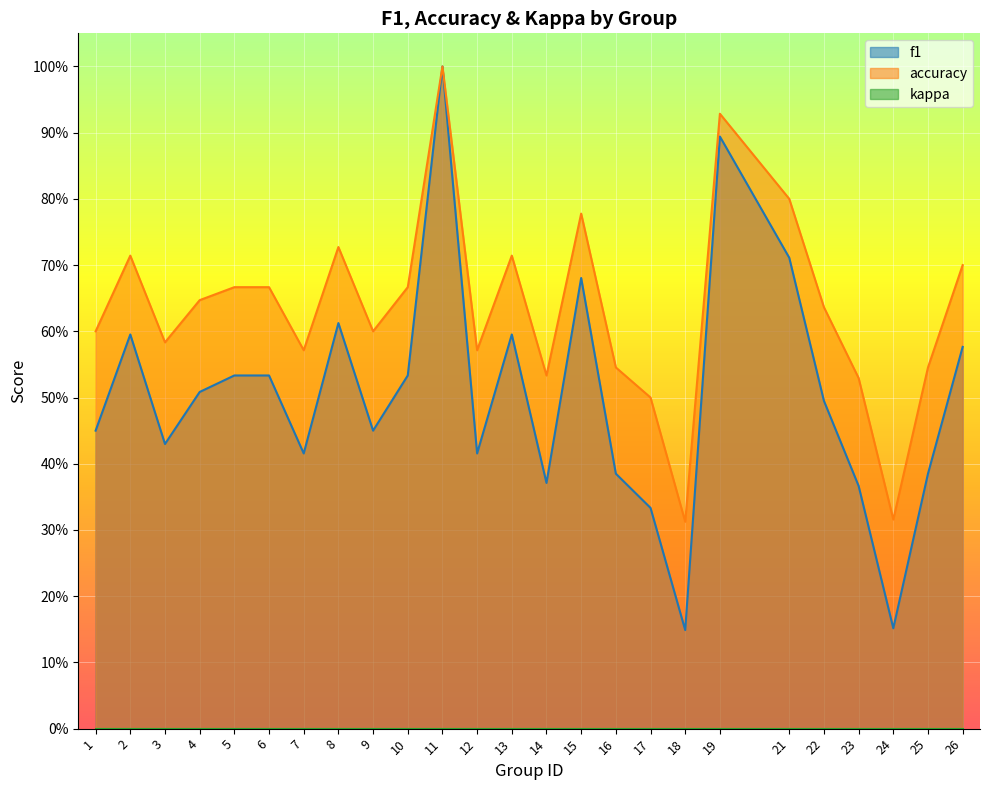

Which has a higher value, 25 or 3?

3